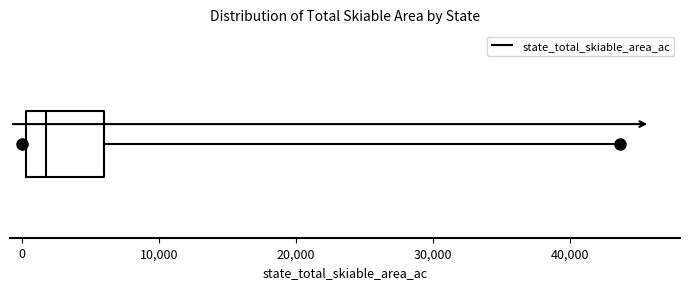

Where does the median line of the box sit on the x-axis? The values are not printed on the chart, so give them approximately, as read against the axis.

2000